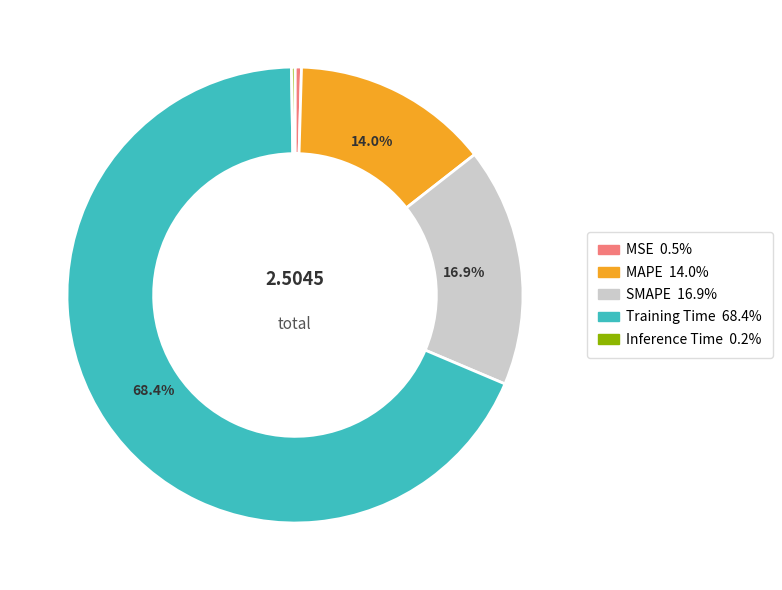

Is there a majority slice in this chart?

Yes